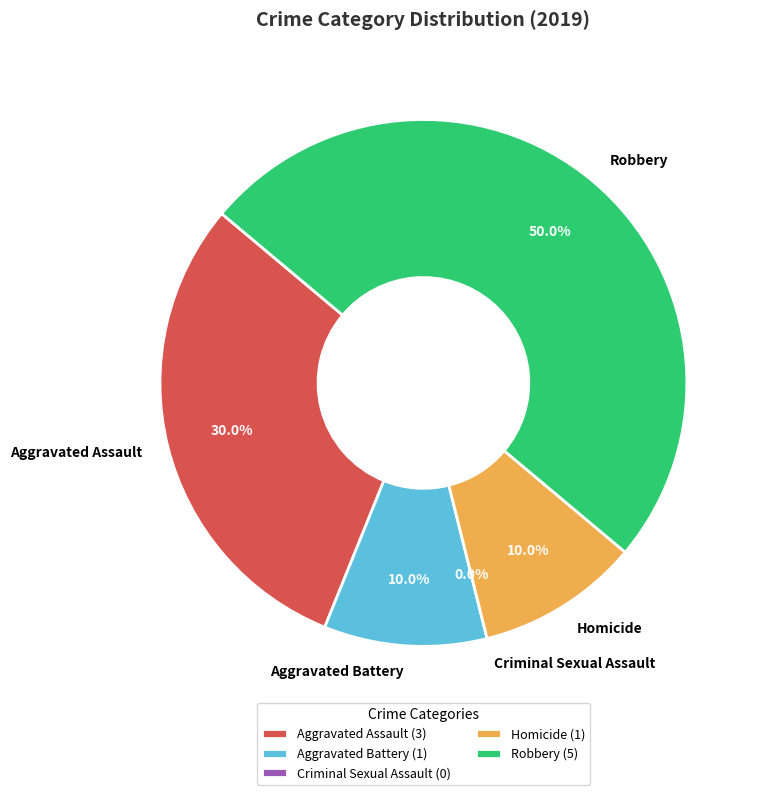

How many slices are in this pie chart?

5